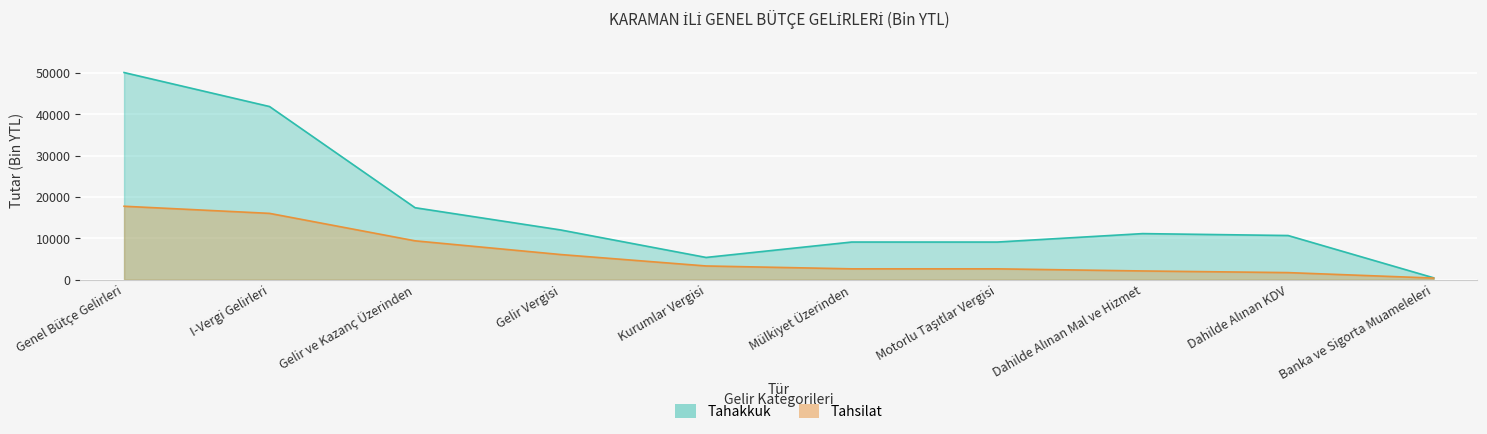

Reading left to right, transcribe all the data shown in this chart.

Tahakkuk: 50120	41891	17413	12034	5379	9105	9102	11145	10683	448
Tahsilat: 17766	16043	9400	6084	3316	2621	2620	2109	1709	386